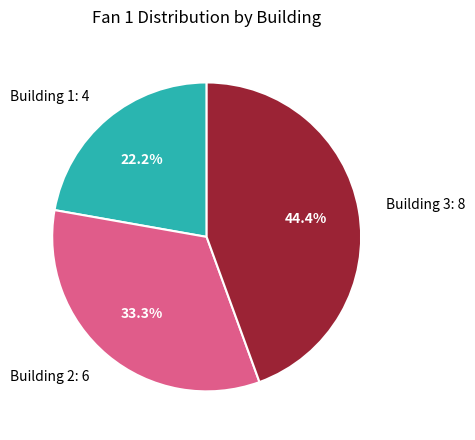

Which slice is the smallest?

Building 1